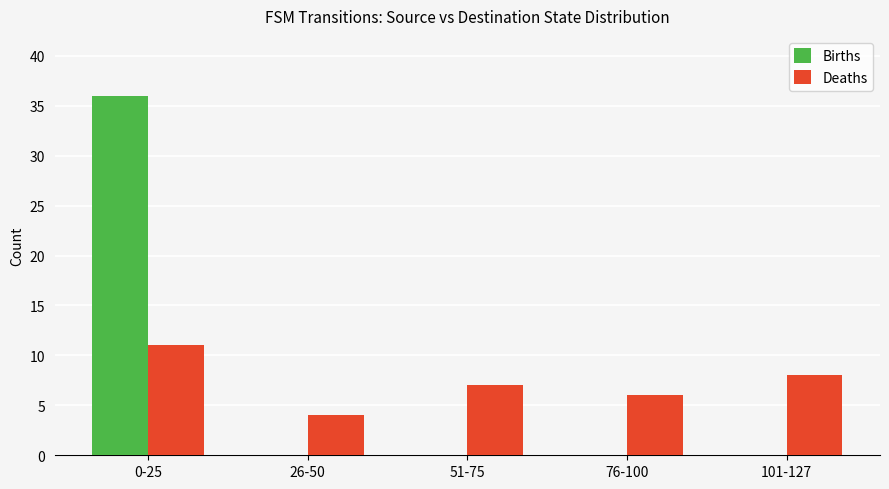

Reading left to right, transcribe all the data shown in this chart.

Births: 0-25=36	26-50=0	51-75=0	76-100=0	101-127=0
Deaths: 0-25=11	26-50=4	51-75=7	76-100=6	101-127=8